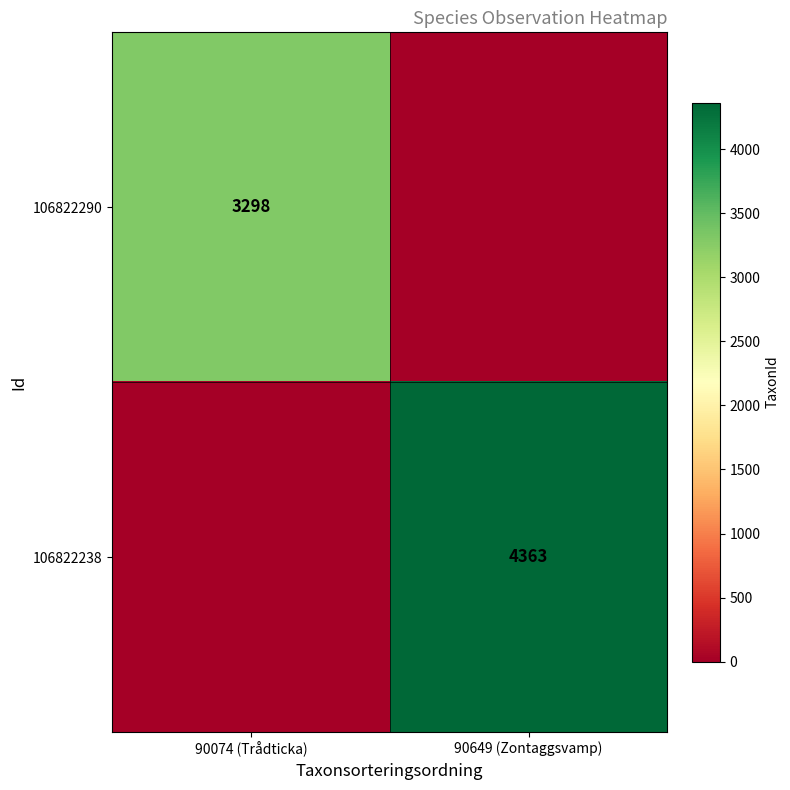

What is the spread (max minus min) of values at 90074 (Trådticka)?

3298